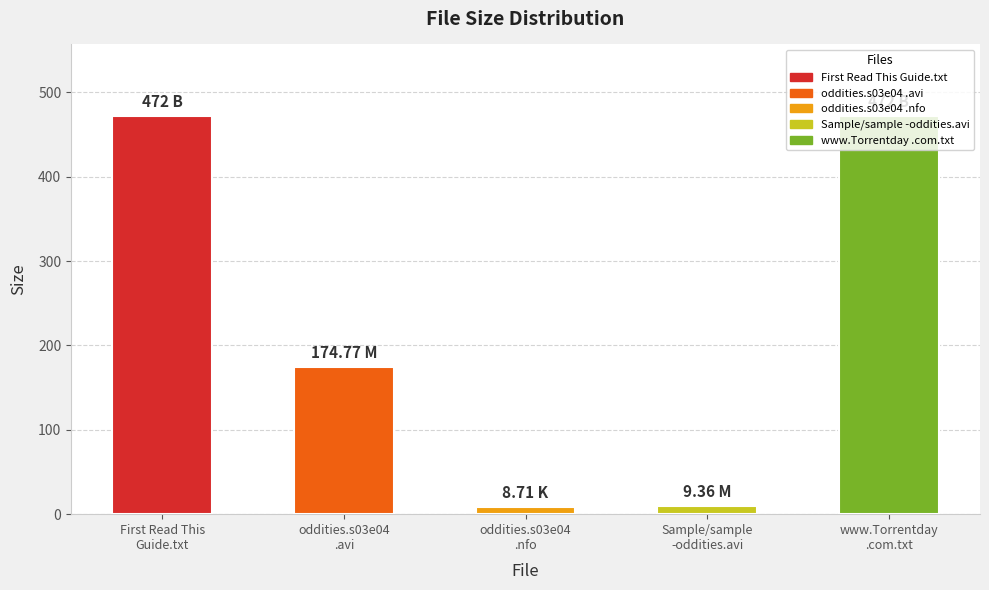

Approximately how many times larger is the value at First Read This Guide.txt compared to www.Torrentday.com.txt?

1.0